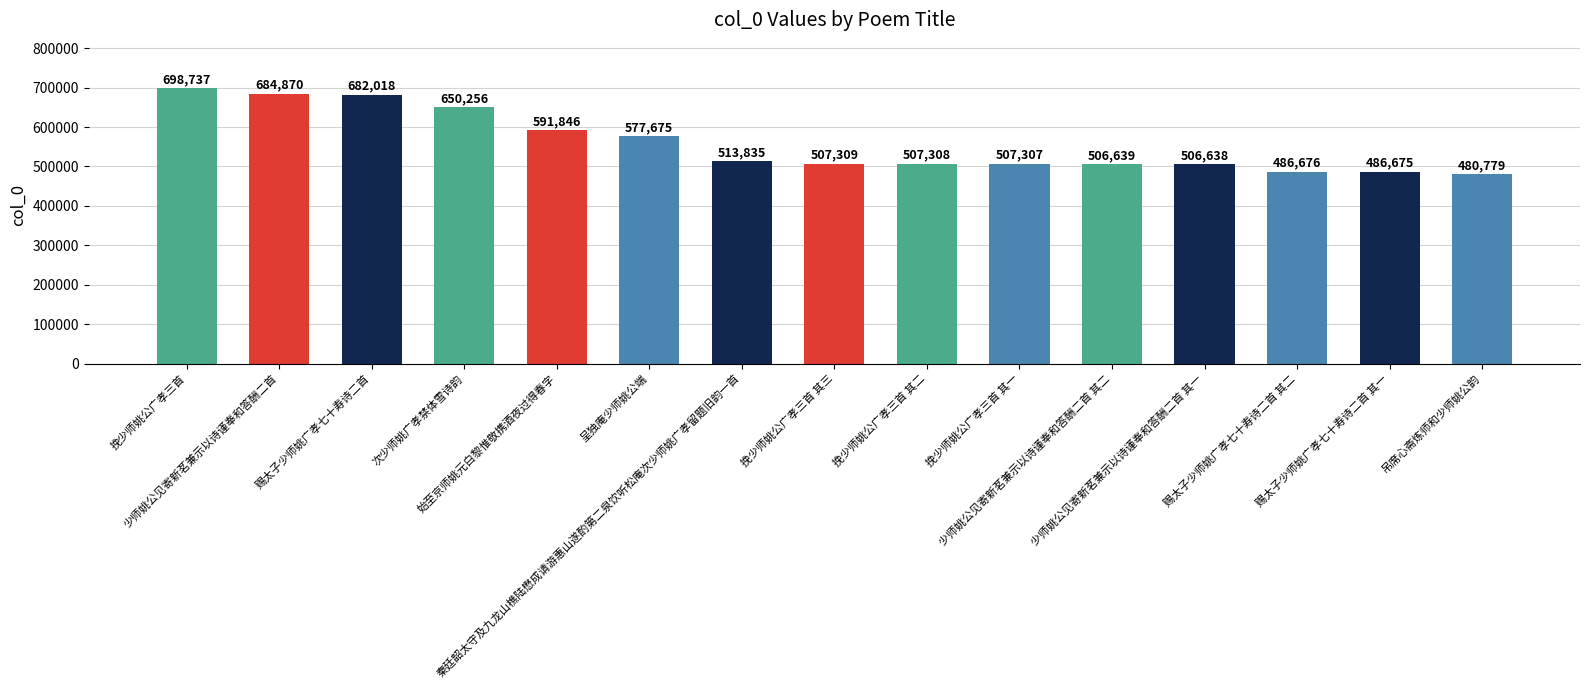

What is the average value?

559238